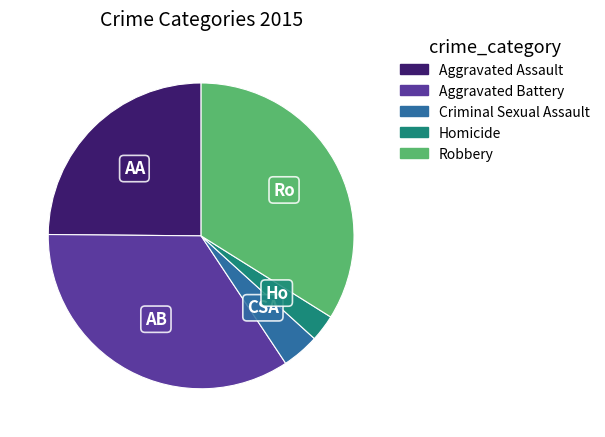

Rank the categories by value from highest to lowest.

Aggravated Battery, Robbery, Aggravated Assault, Criminal Sexual Assault, Homicide